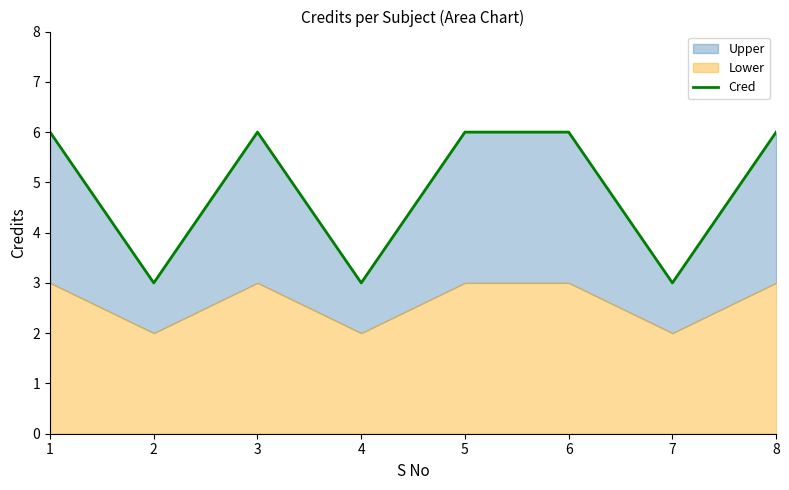

Between 5 and 7, which is larger?

5